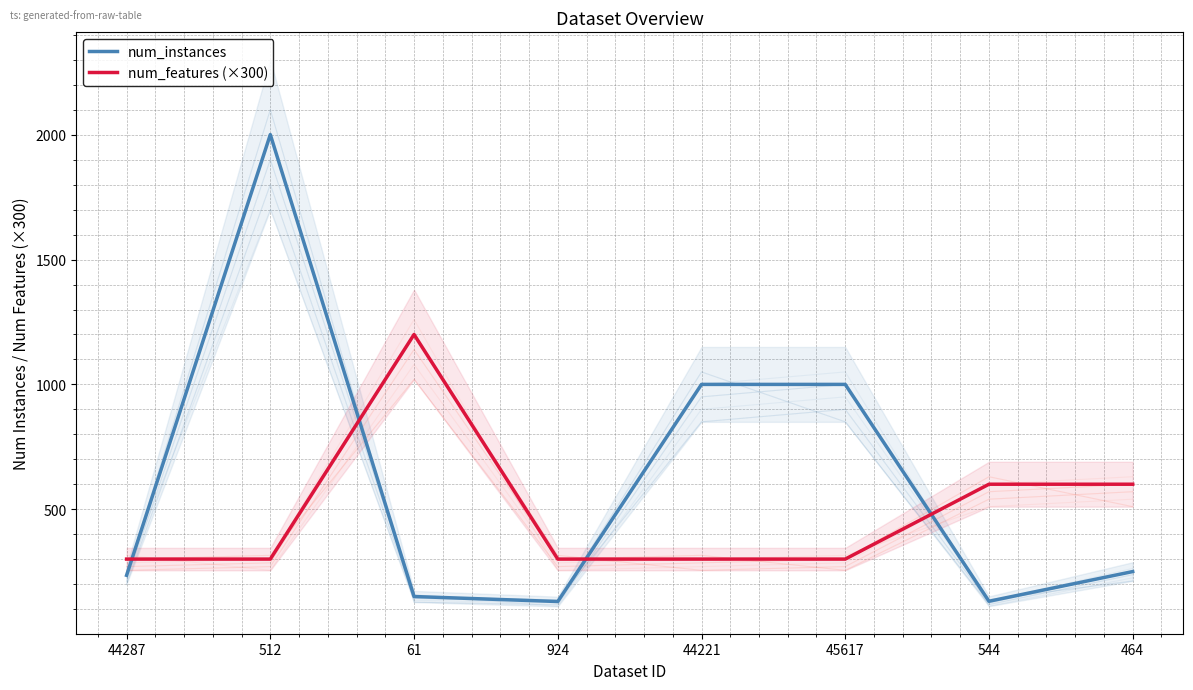

What is the minimum value shown in the chart?

130